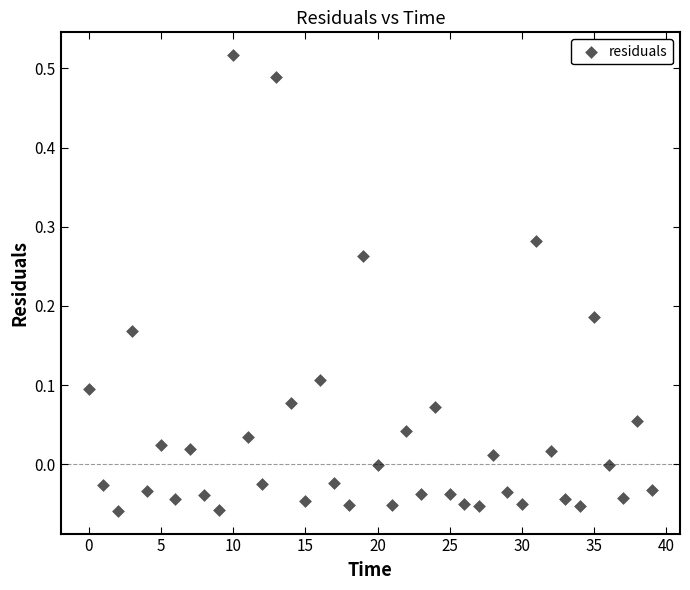

What is the range of Y values (max minus min)?

0.6